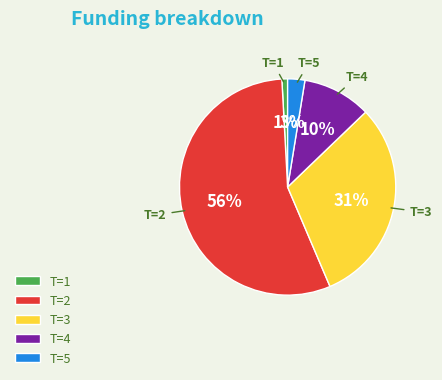

To the nearest percent, what is the combined percentage of T=3 and T=4?

41%